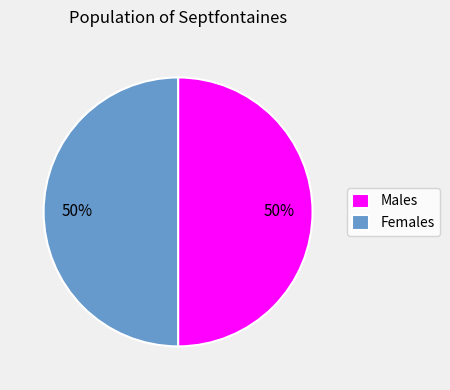

Is the sum of Males and Females greater than half?

Yes